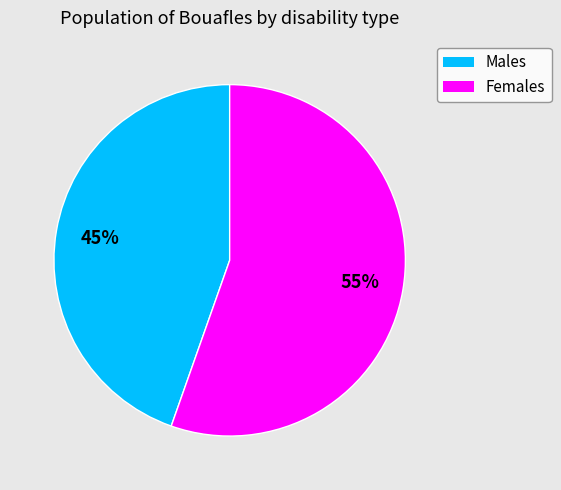

Approximately how many times larger is the value at Females compared to Males?

1.2